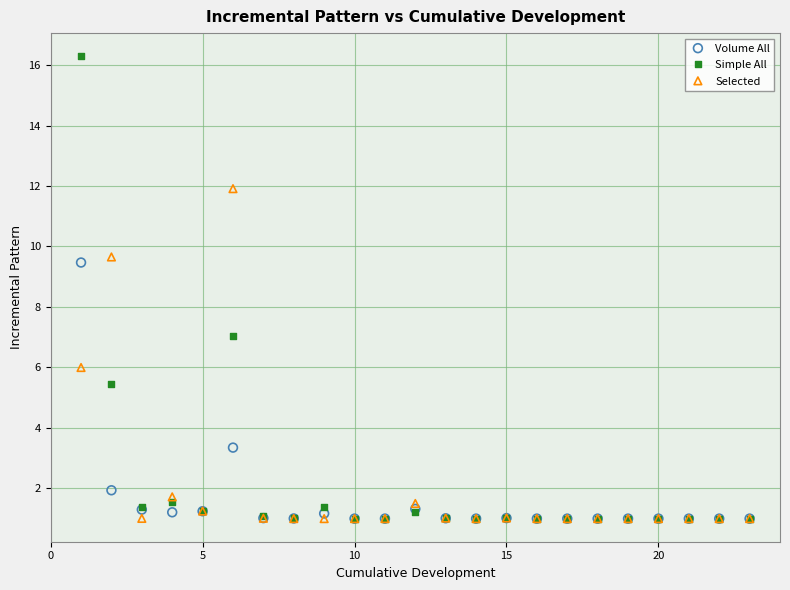

In the Volume All series, what Y value is closest to 5?

3.3